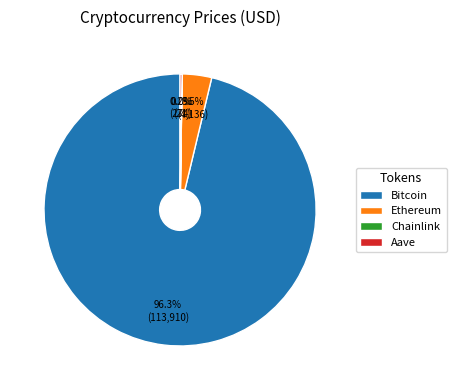

To the nearest percent, what is the average slice percentage?

25%